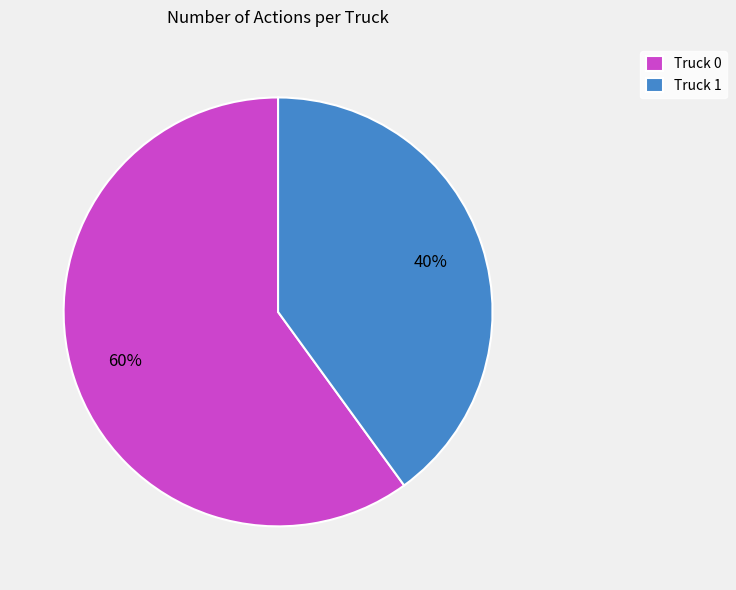

Which slice is the smallest?

Truck 1